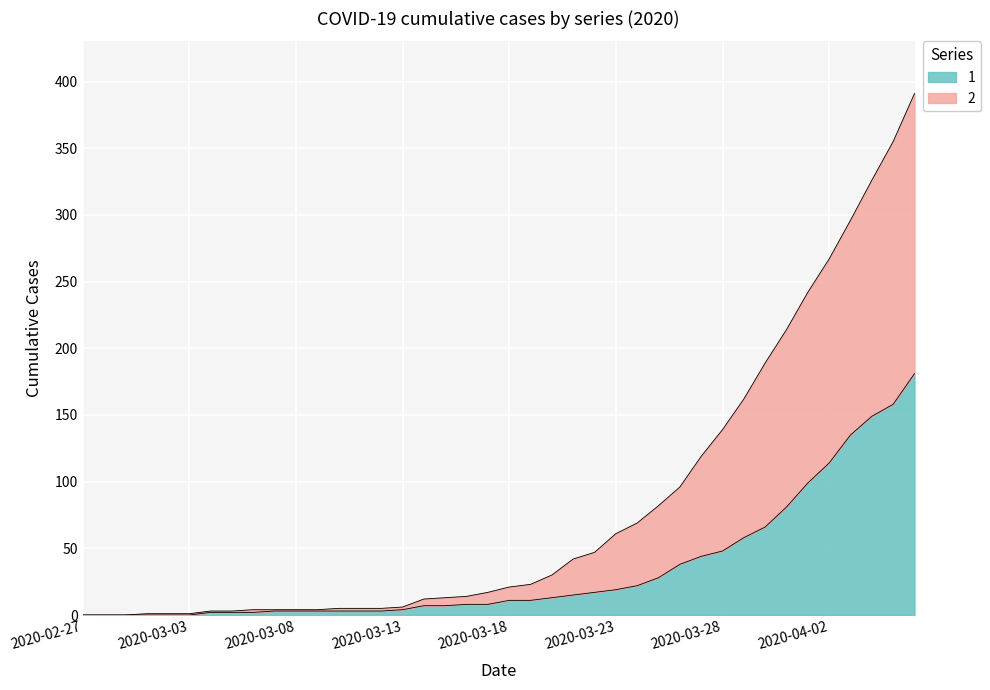

What is the difference between the second highest and minimum values in the 2 series?

355